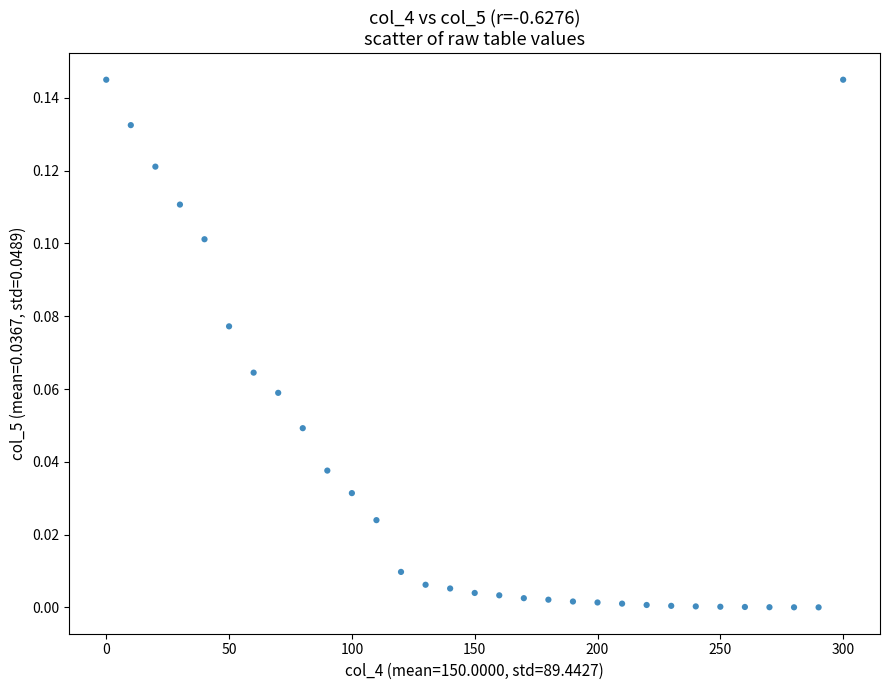

What is the range of X values (max minus min)?

300.0